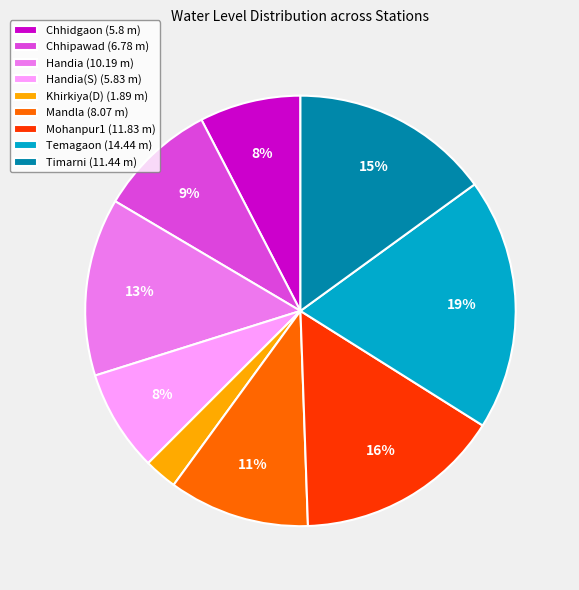

Does any single category account for the majority?

No